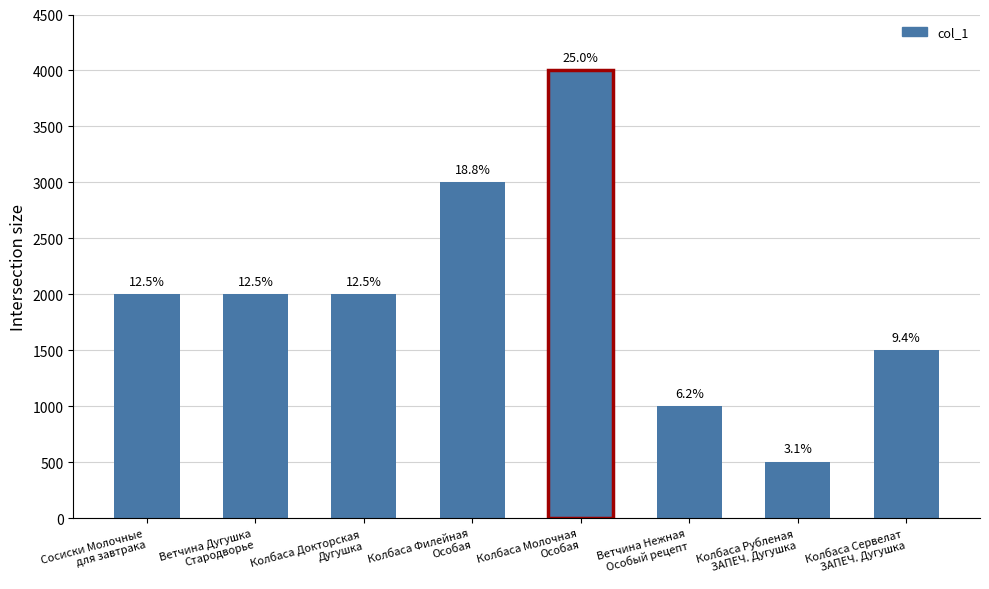

At which category does the chart reach its peak across all series?

Колбаса Молочная
Особая